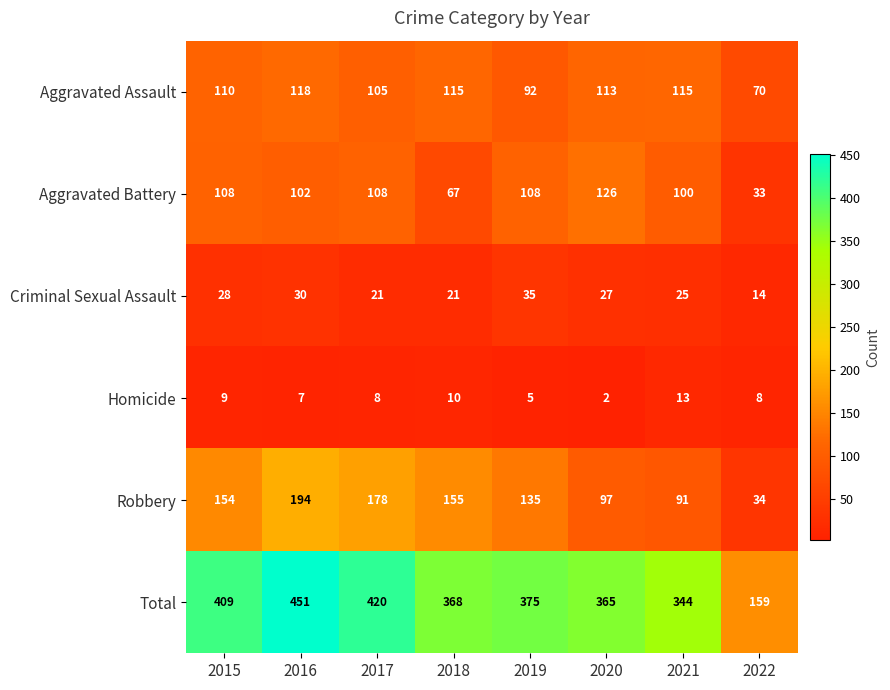

Count the number of data series in this chart.

6